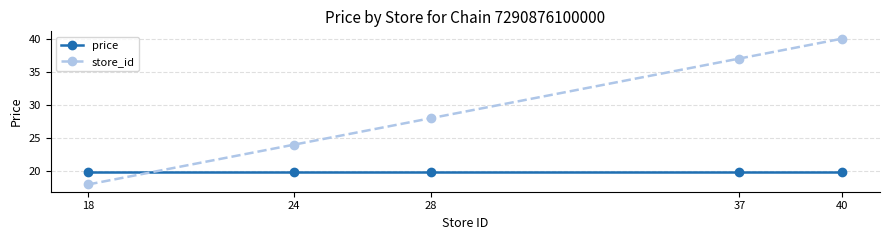

Is it true that price equals 19.9 at 18?

True